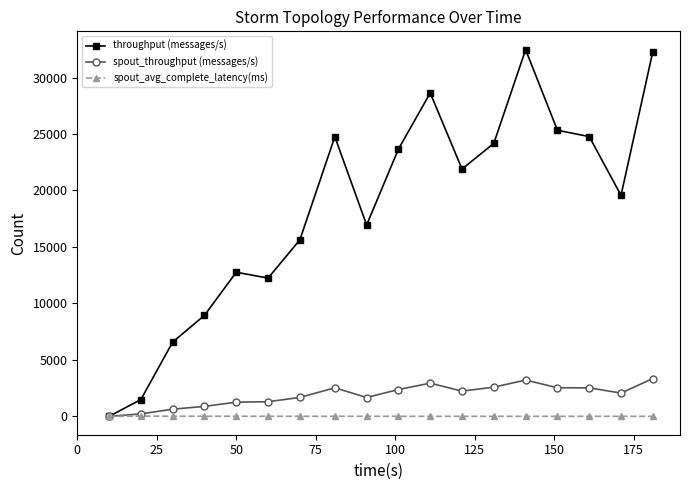

Which series has the largest range (max minus min)?

throughput (messages/s)